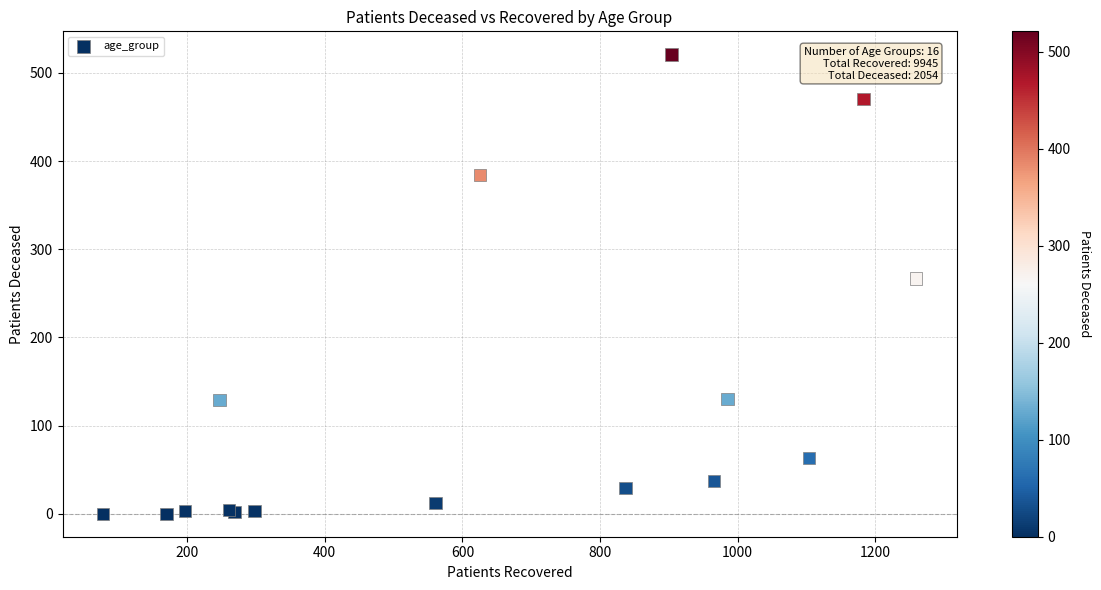

What Y value in the scatter plot is closest to 260?

267